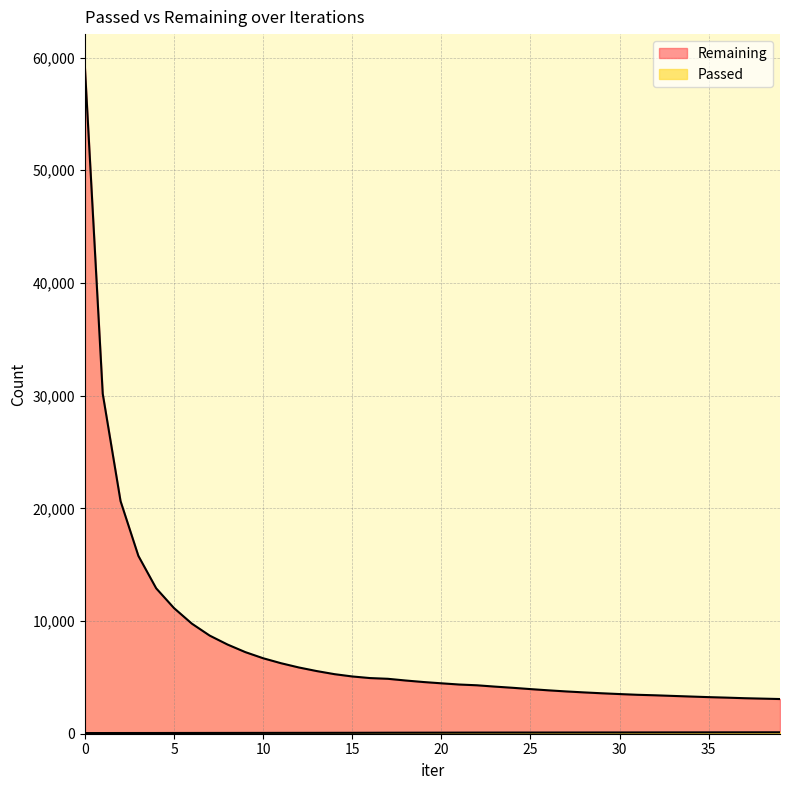

List the labels in order of Passed value, largest first.

39, 38, 37, 36, 35, 34, 33, 32, 31, 30, 29, 28, 27, 26, 25, 24, 23, 22, 21, 20, 19, 18, 17, 16, 15, 14, 13, 12, 11, 10, 9, 8, 7, 6, 5, 4, 3, 2, 1, 0